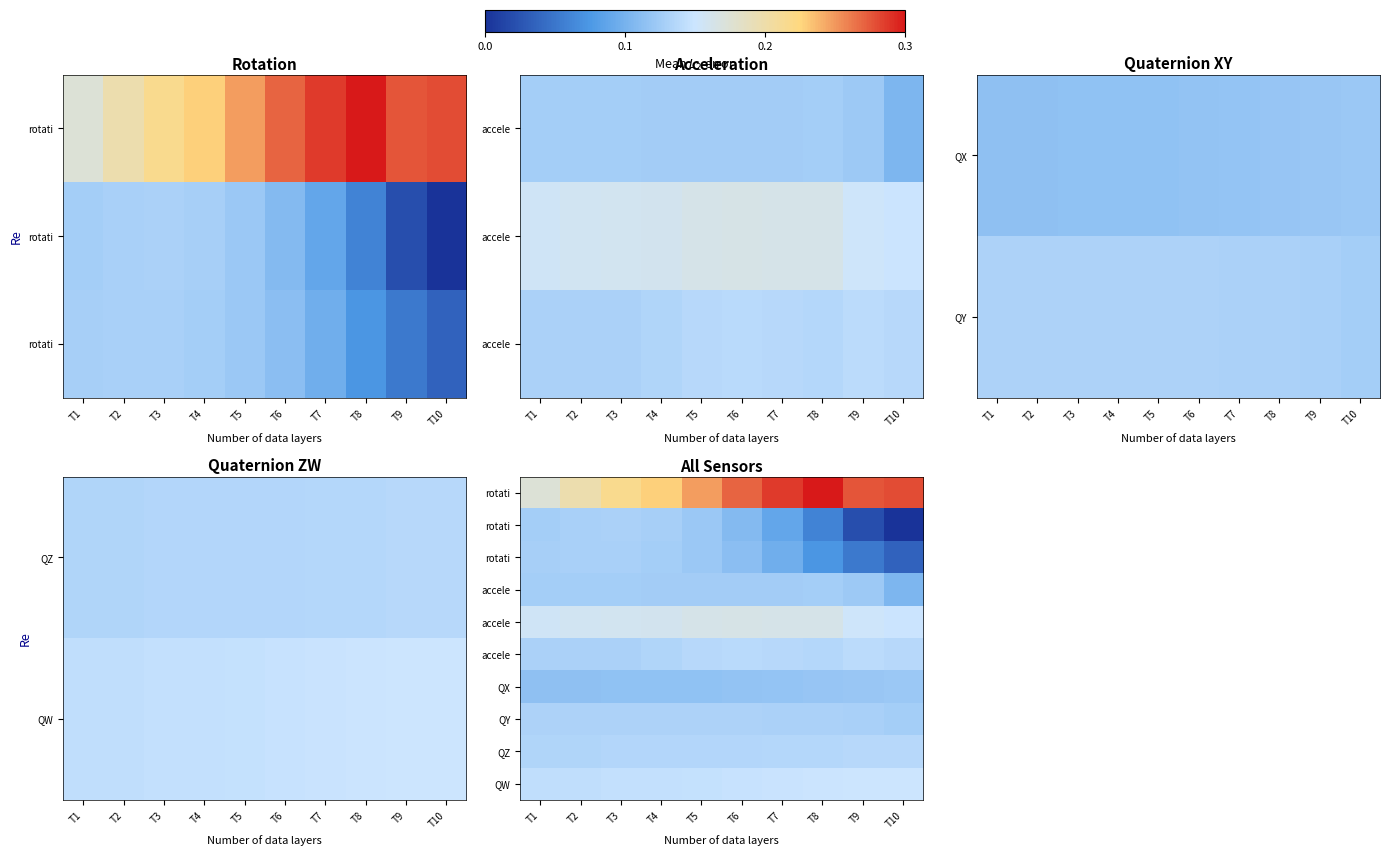

At how many categories does at least one series exceed 0?

10